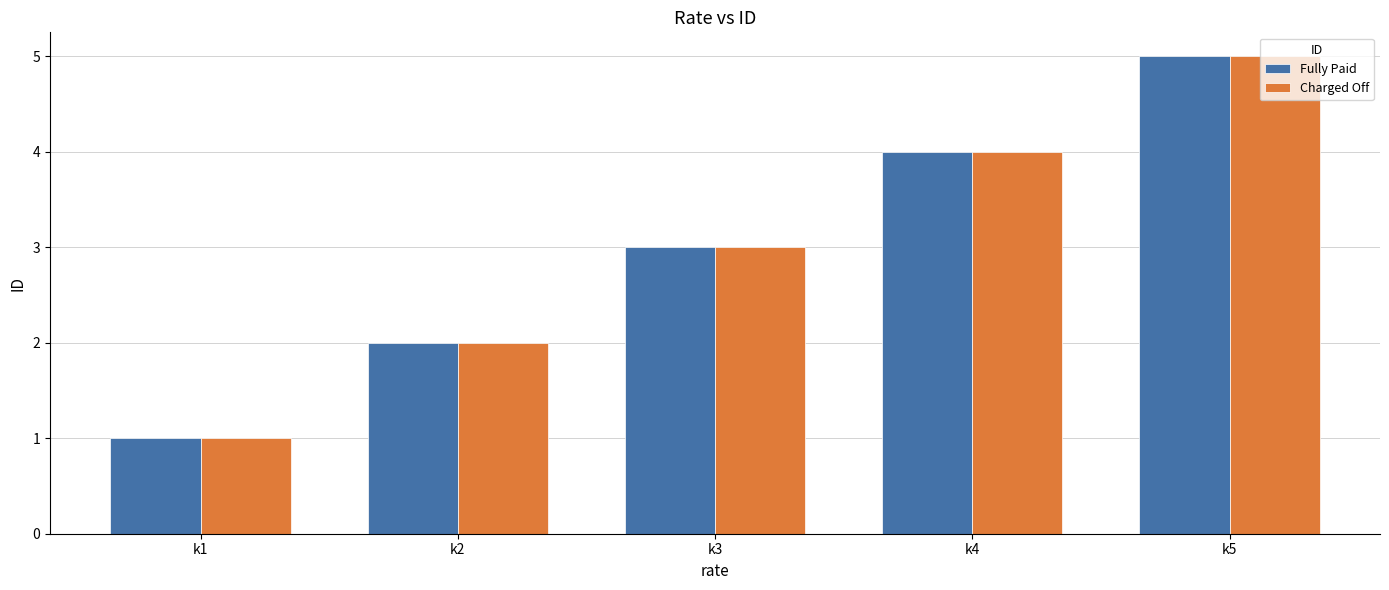

What is the difference between the second highest and second lowest values in the Fully Paid series?

2